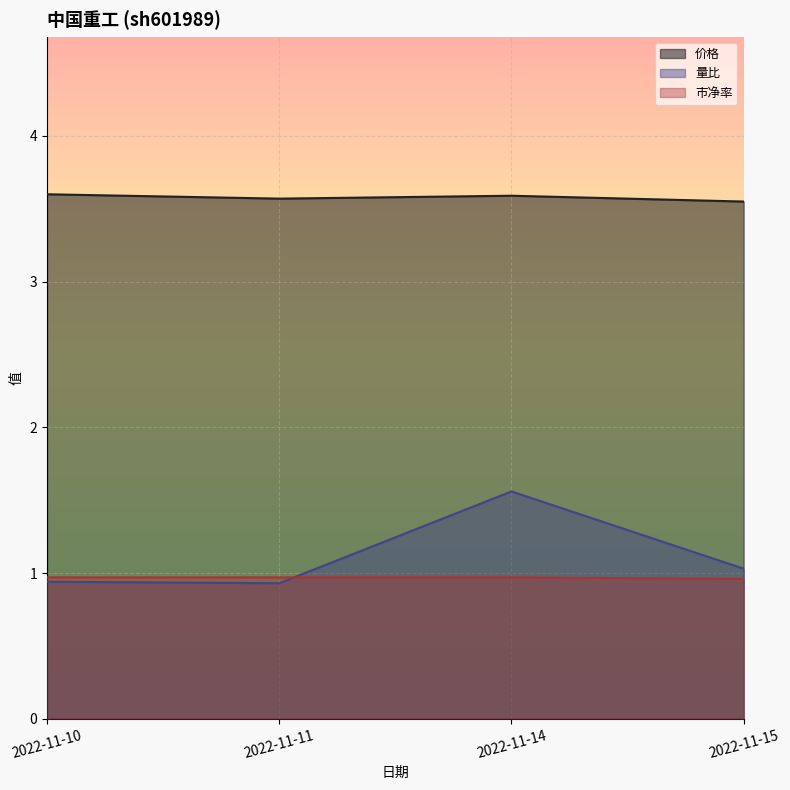

Rank the series by their maximum value, from highest to lowest.

价格, 量比, 市净率